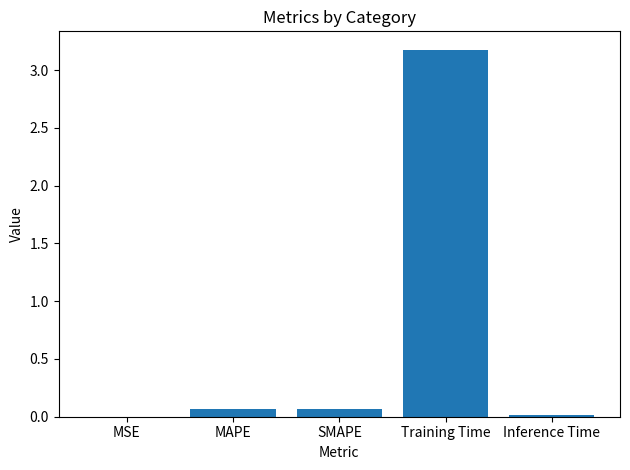

What is the change in value from MAPE to Inference Time?

-0.1